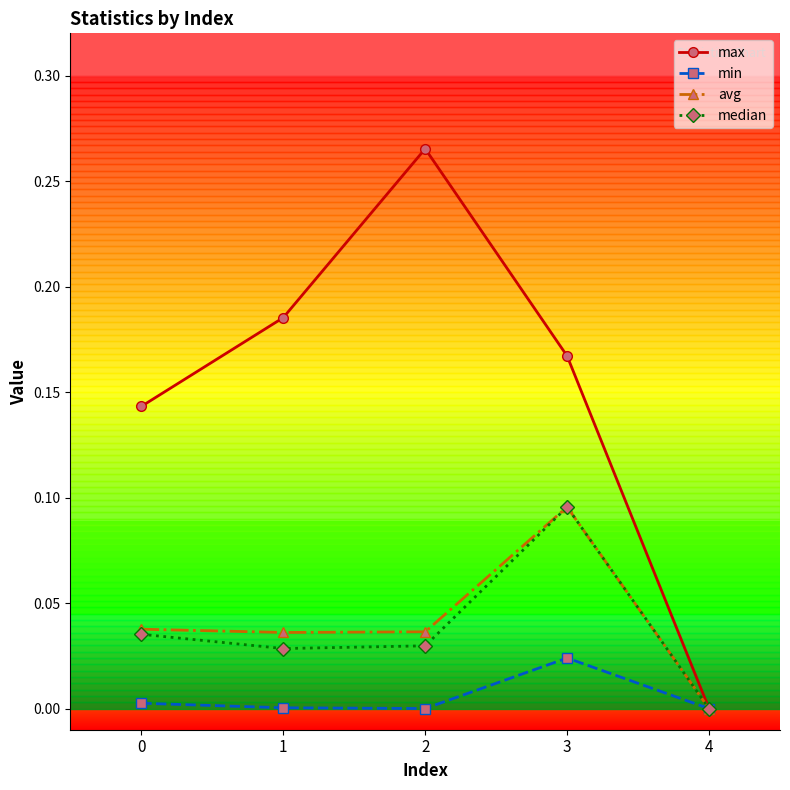

Between 0 and 2, which series saw the biggest shift?

max